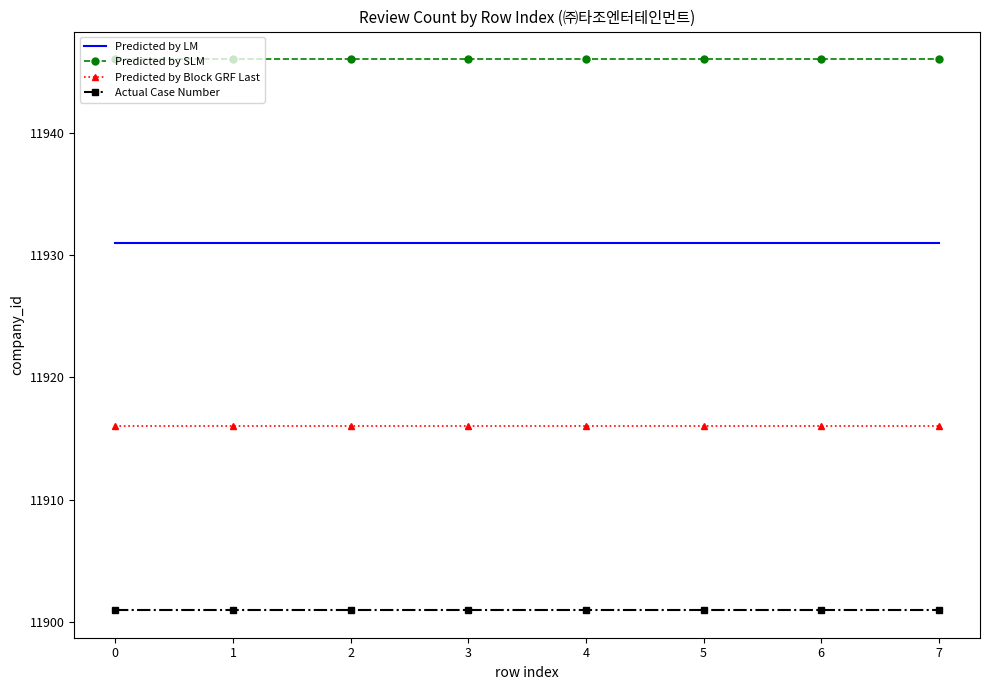

What are all the series names shown in the legend?

Predicted by LM, Predicted by SLM, Predicted by Block GRF Last, Actual Case Number